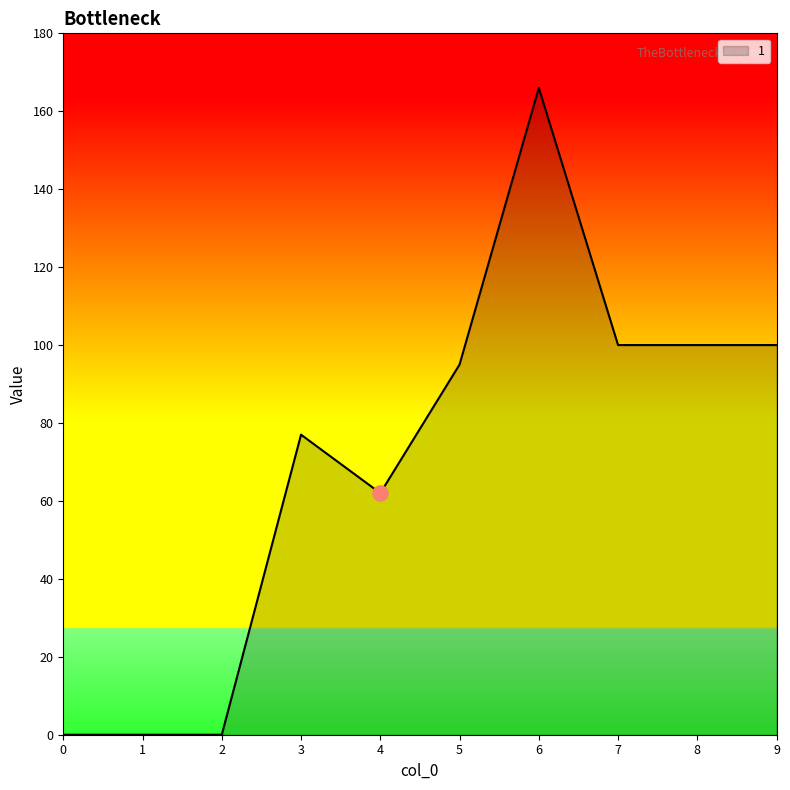

Between 3 and 8, which is larger?

8